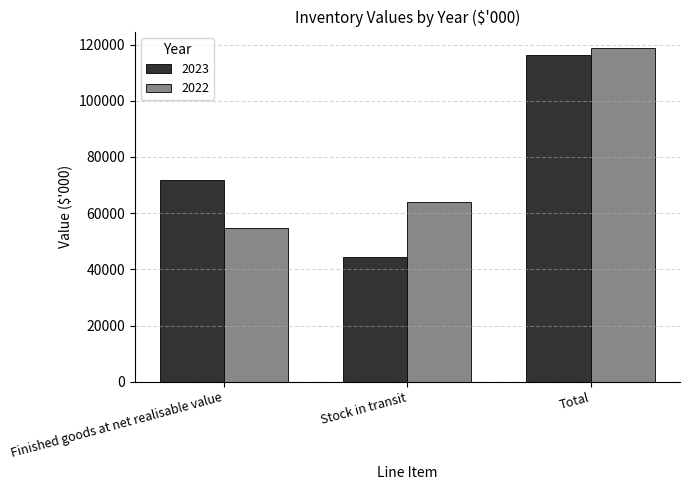

Rank the series by their maximum value, from lowest to highest.

2023, 2022